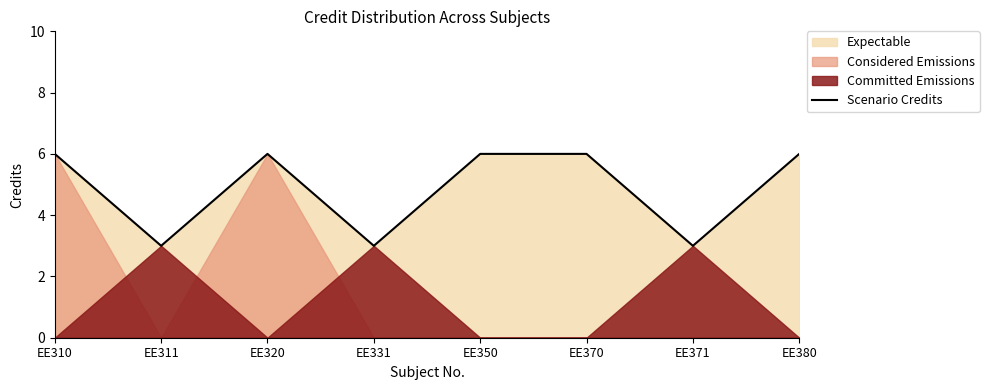

Does the chart display data point markers on the line(s)?

No